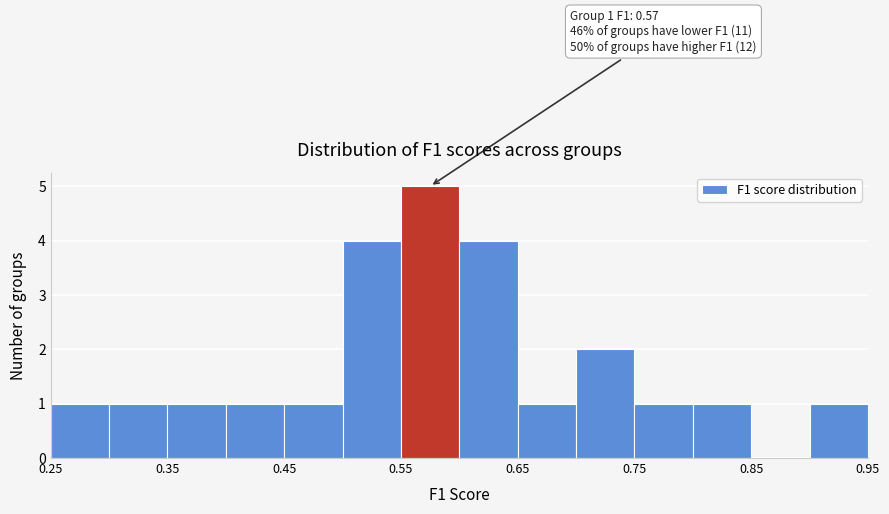

Which range on the x-axis has the tallest bar?

0.55 to 0.60